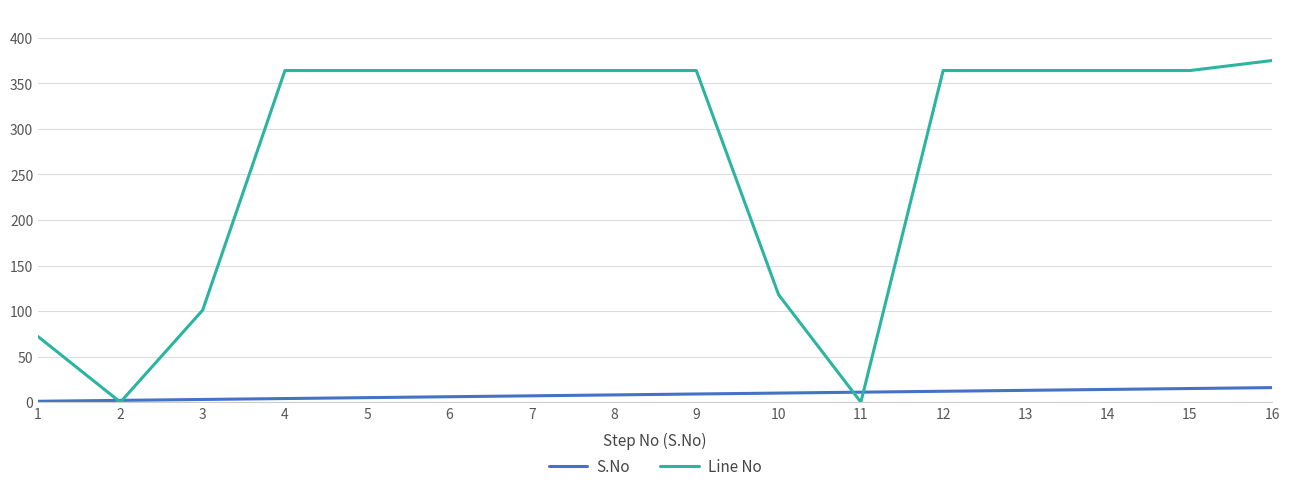

What is the maximum value for Line No?

375